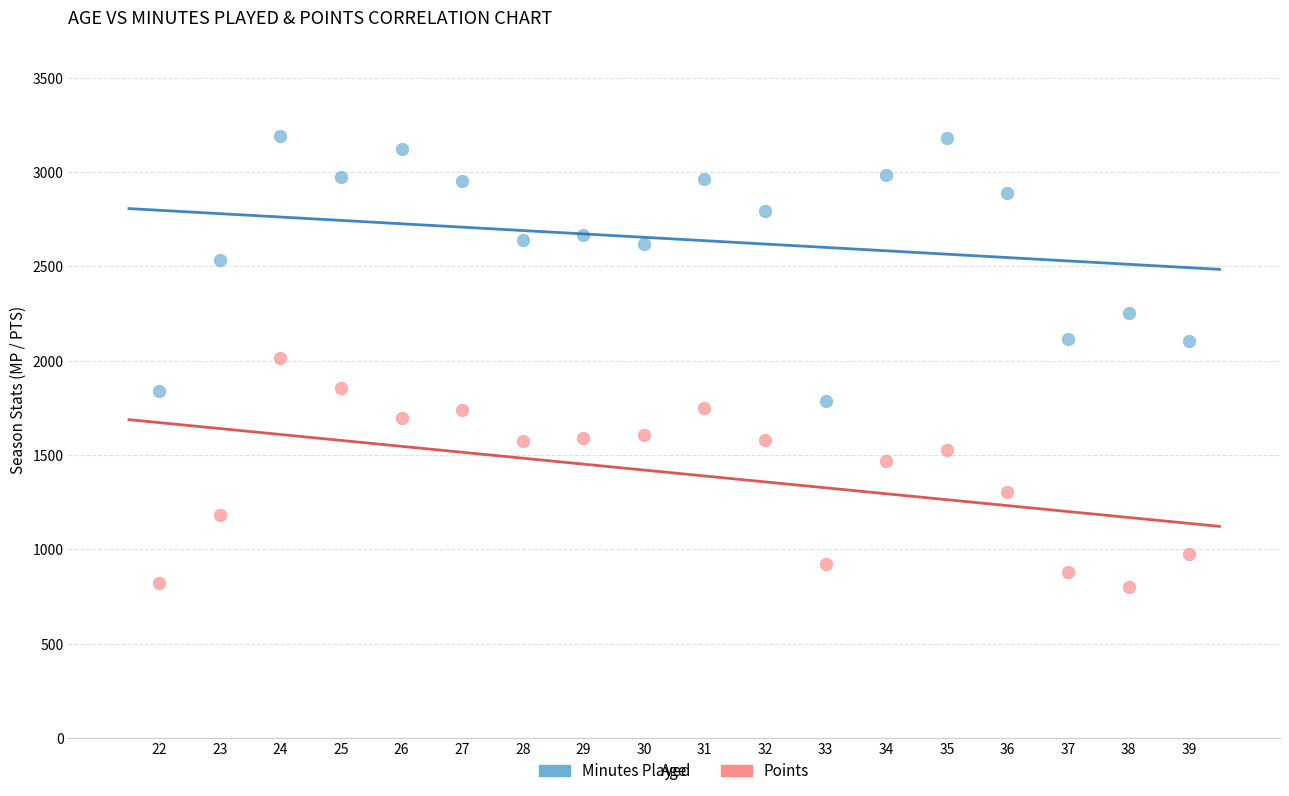

What are all the series names shown in the legend?

Minutes Played, Points